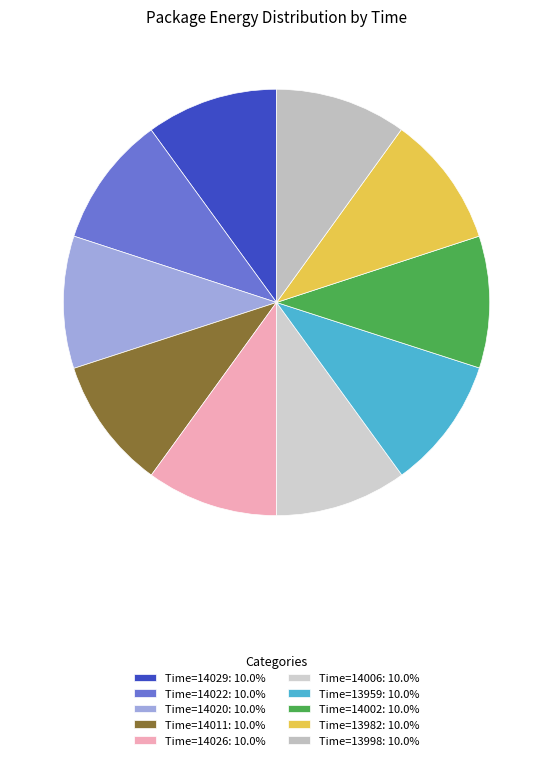

How many slices are in this pie chart?

10